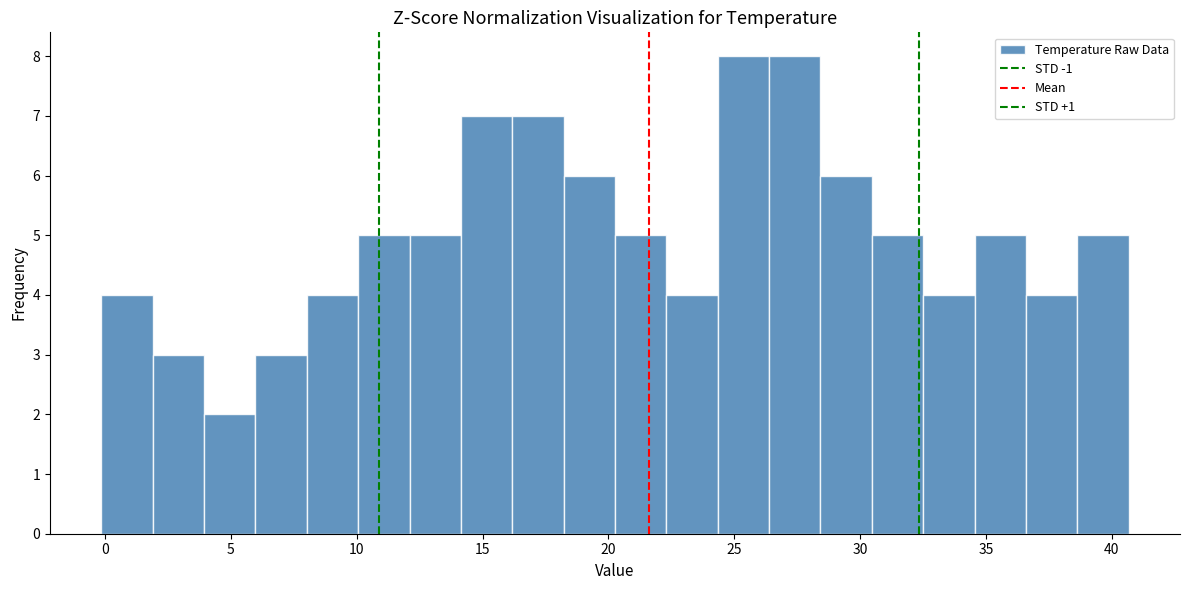

Reading left to right, transcribe this chart: for each bar, give the range it covers on the x-axis and its height. Neither the bar edges nor the heights are printed on the chart, so give them approximately, as read against the axes.

0.0 to 2.0: 4
2.0 to 4.0: 3
4.0 to 6.0: 2
6.0 to 8.0: 3
8.0 to 10.0: 4
10.0 to 12.0: 5
12.0 to 14.0: 5
14.0 to 16.0: 7
16.0 to 18.0: 7
18.0 to 20.5: 6
20.5 to 22.5: 5
22.5 to 24.5: 4
24.5 to 26.5: 8
26.5 to 28.5: 8
28.5 to 30.5: 6
30.5 to 32.5: 5
32.5 to 34.5: 4
34.5 to 36.5: 5
36.5 to 38.5: 4
38.5 to 40.5: 5